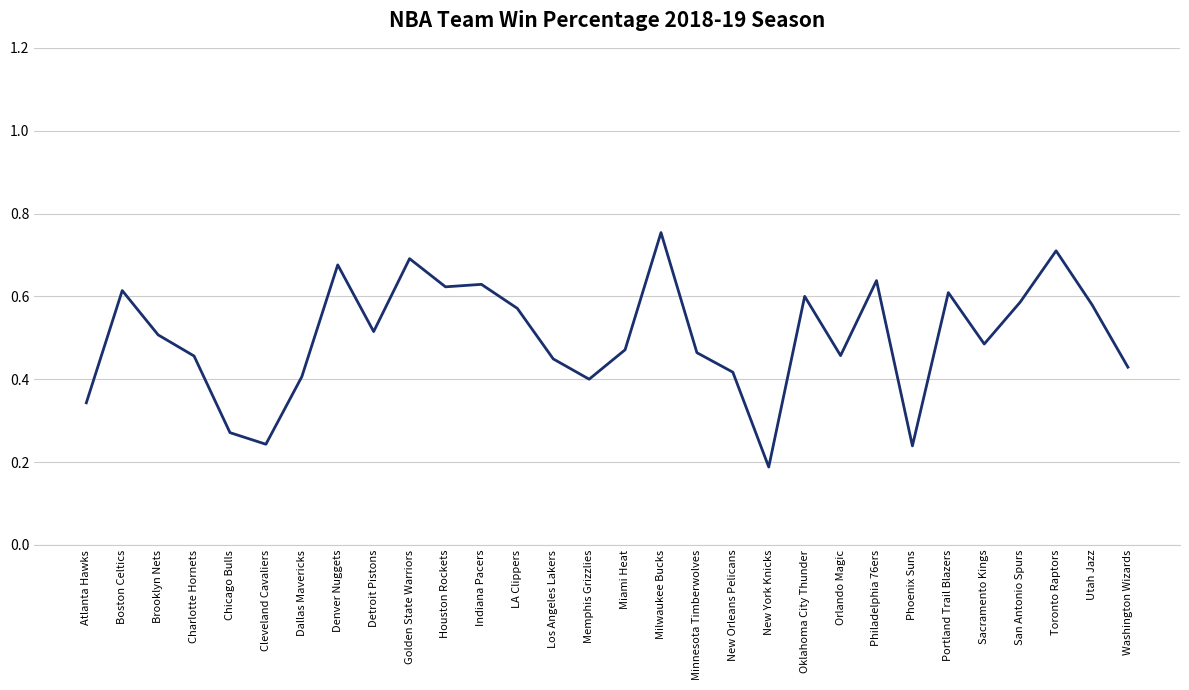

The chart shows a value of 0.2 at Oklahoma City Thunder. True or false?

False